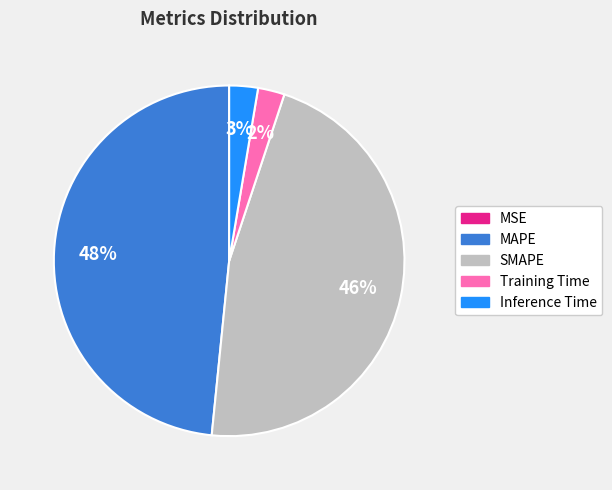

What percentage is the Inference Time slice, to the nearest percent?

3%